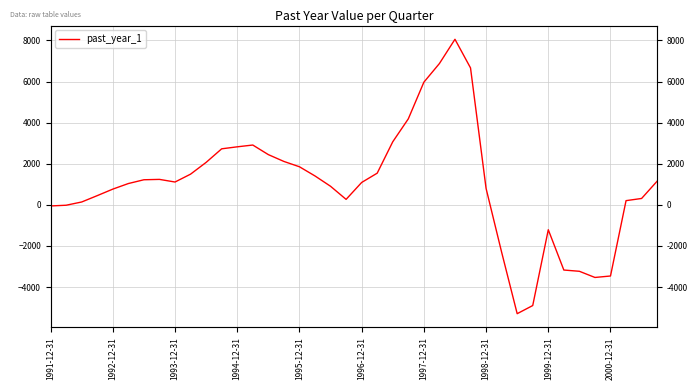

Count the number of data series in this chart.

1